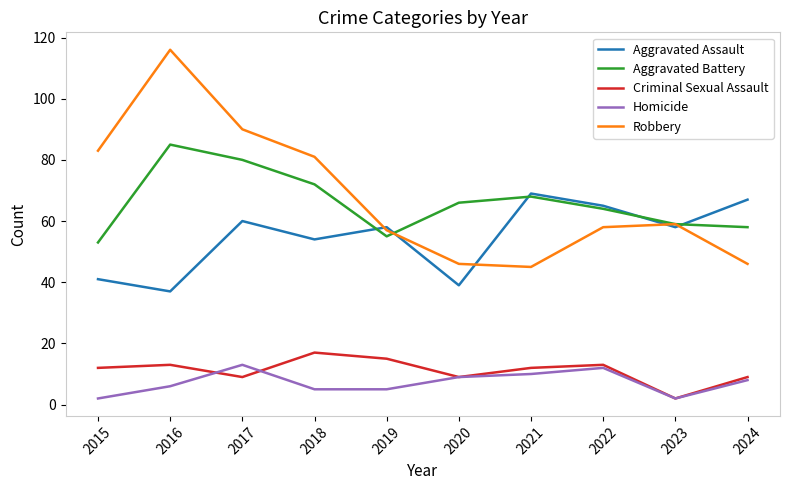

What is the total value across all series at 2021?

204